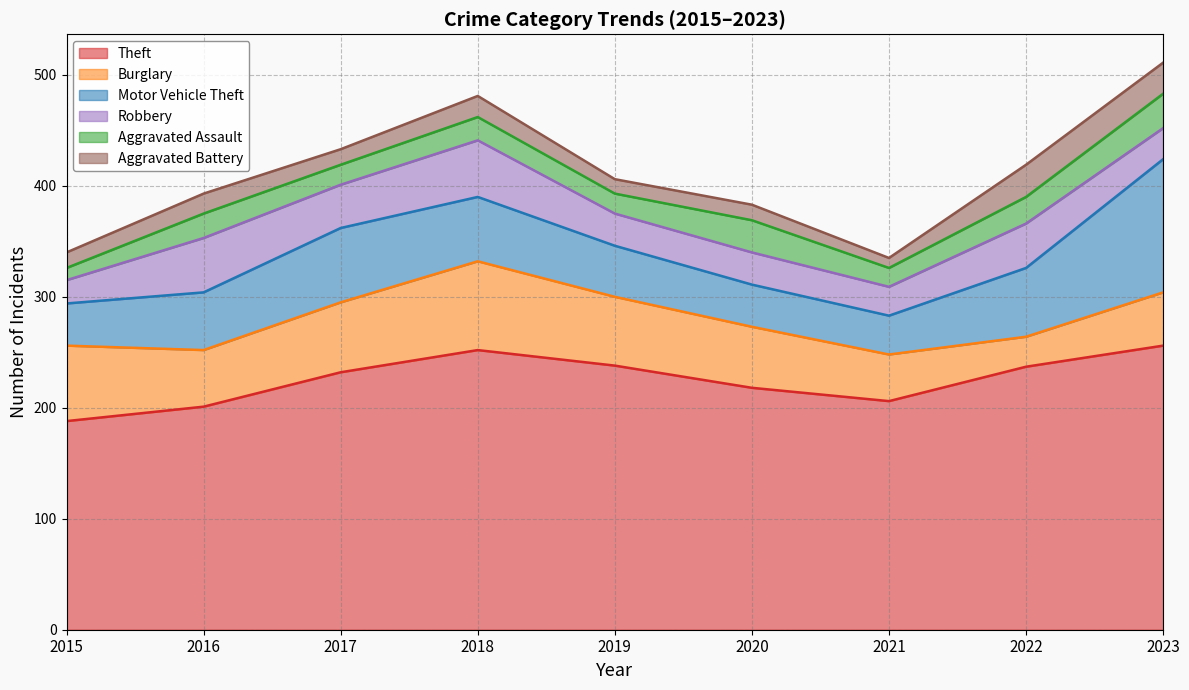

Which category has the highest value across all series?

2023